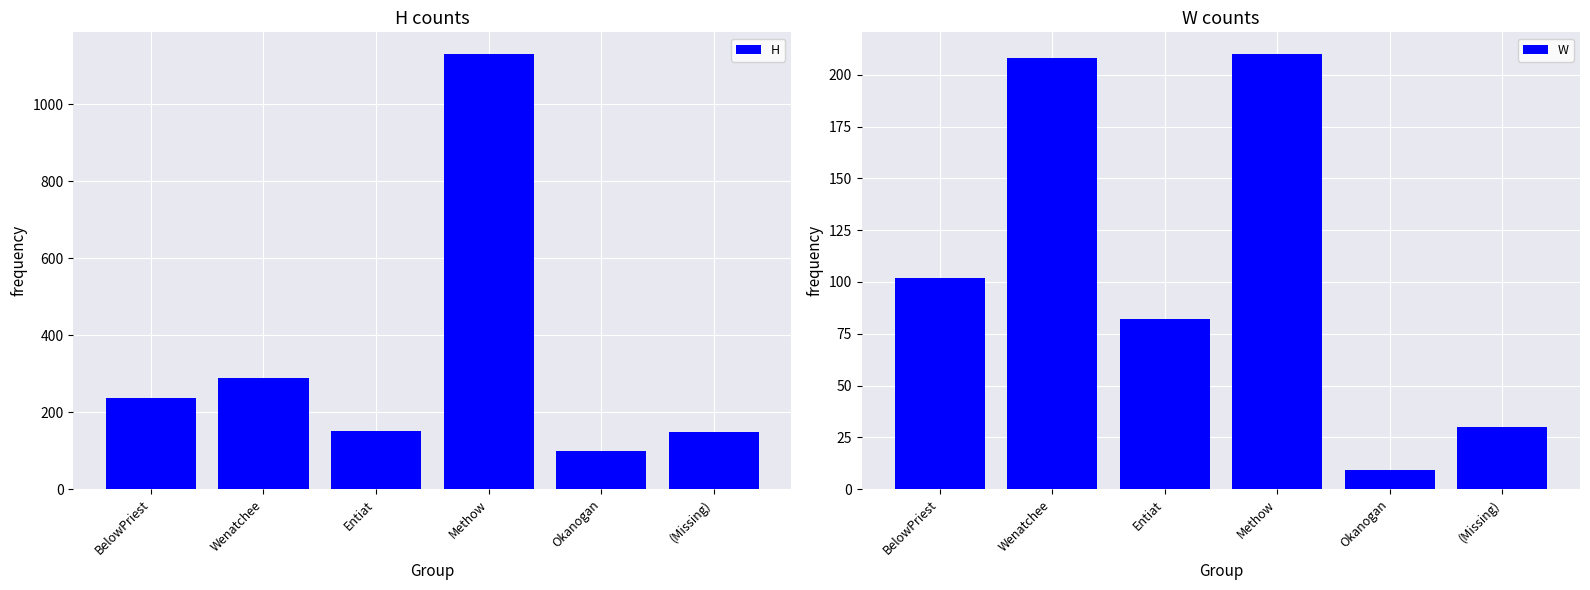

What is the label of the 2nd bar from the right?

Okanogan